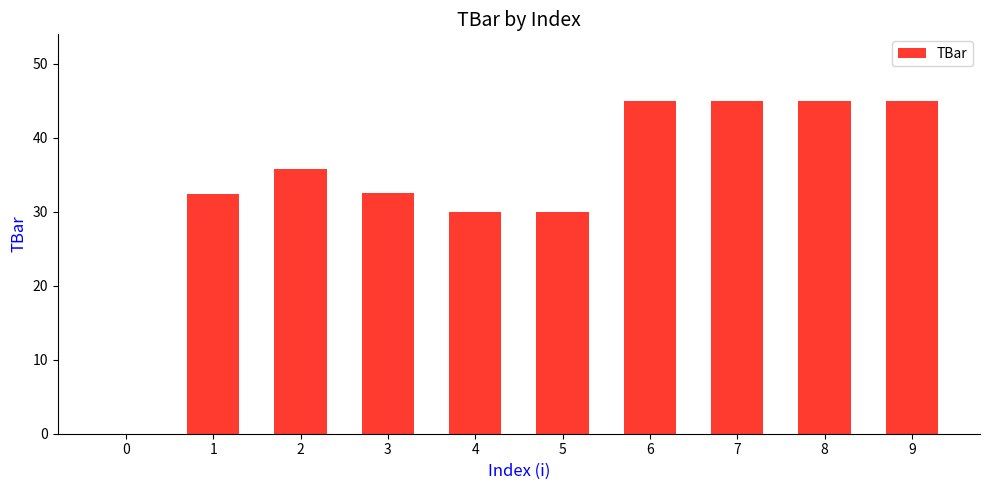

What is the maximum value shown in the chart?

45.0